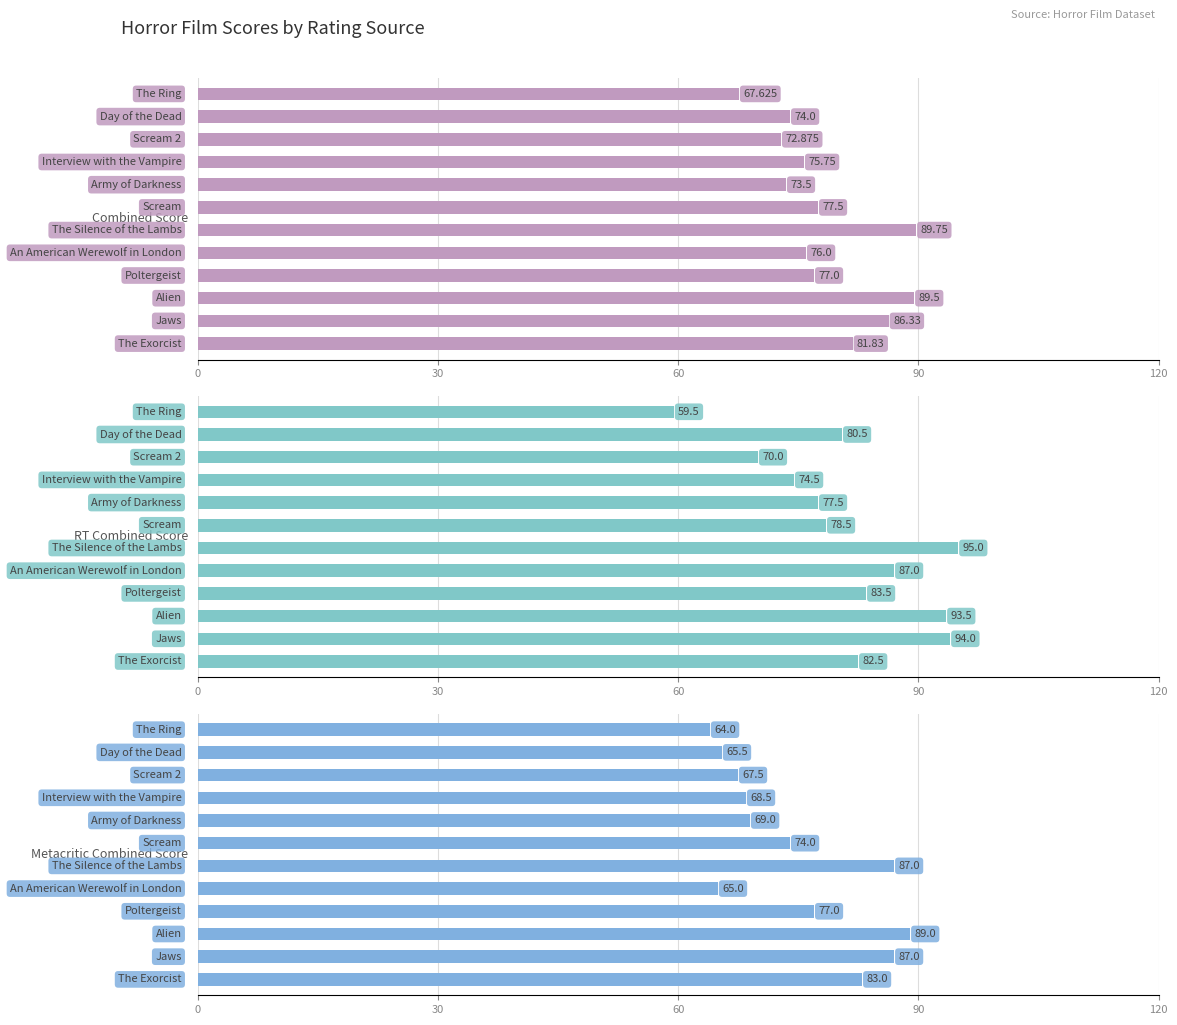

How many data points in RT Combined Score are above 82?

6